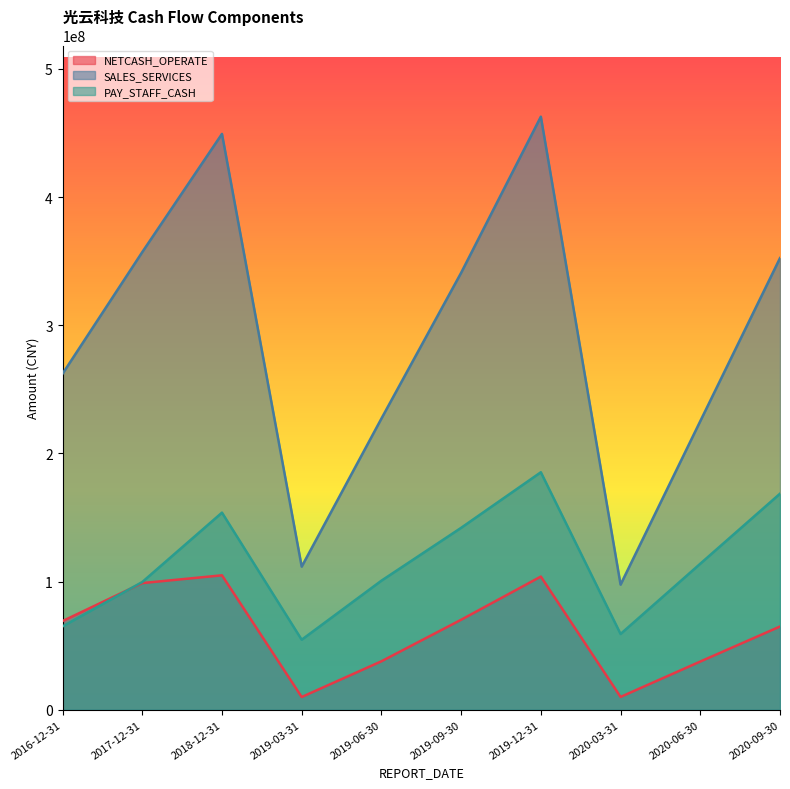

Which label corresponds to the smallest value in the chart?

2019-03-31